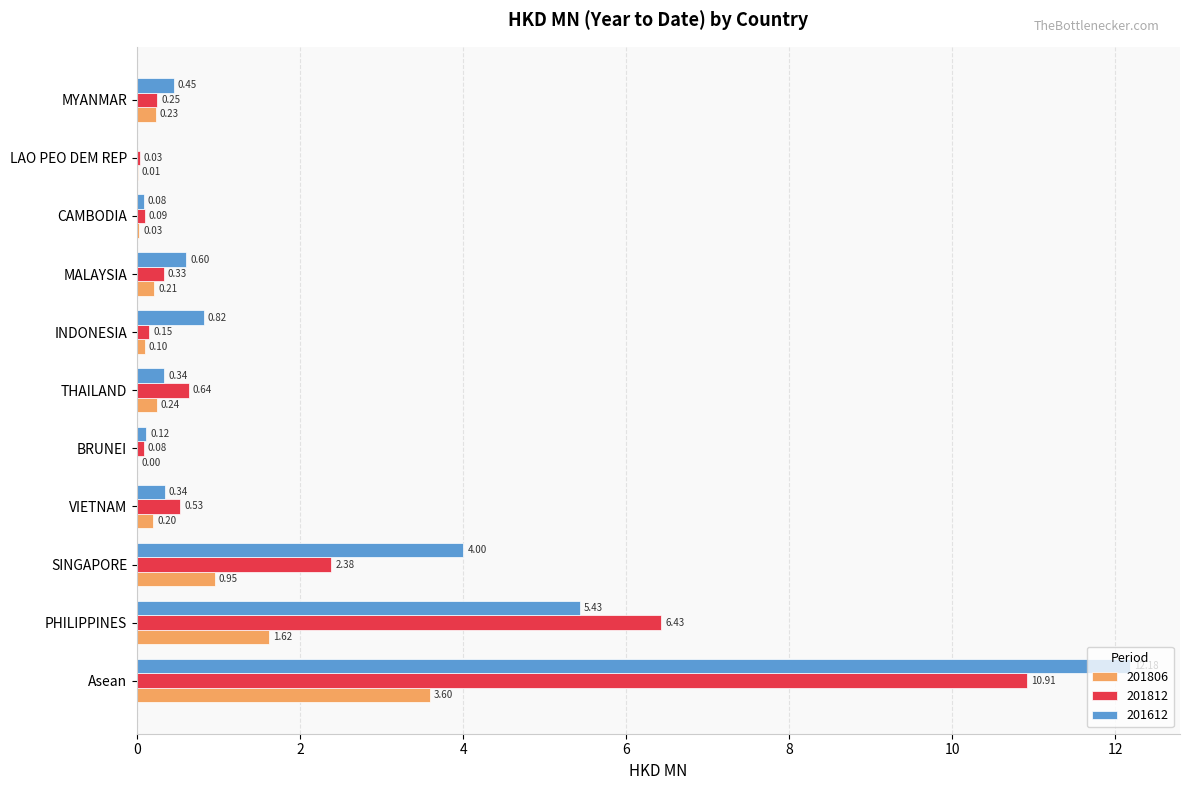

At which category is the sum across all series the highest?

Asean